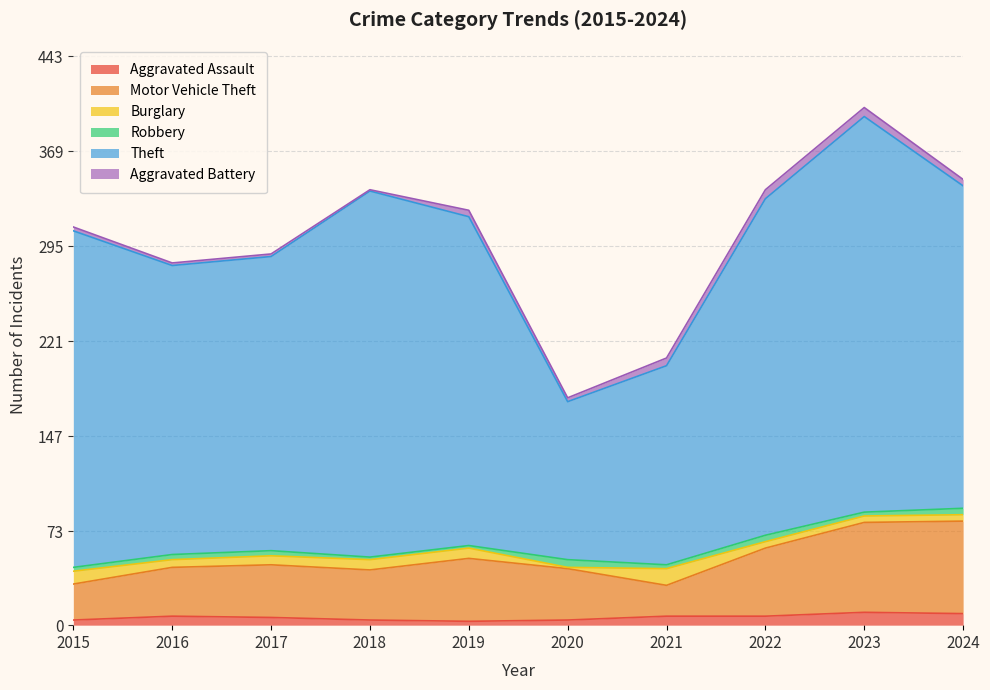

True or false: Aggravated Battery and Motor Vehicle Theft intersect in this chart.

False